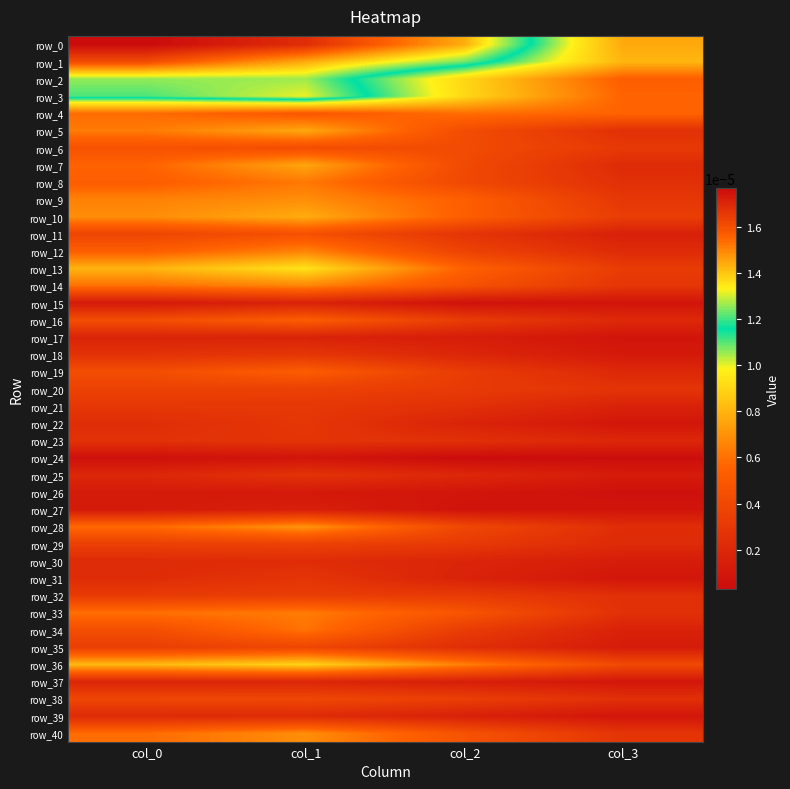

Which series has the largest range (max minus min)?

row_0